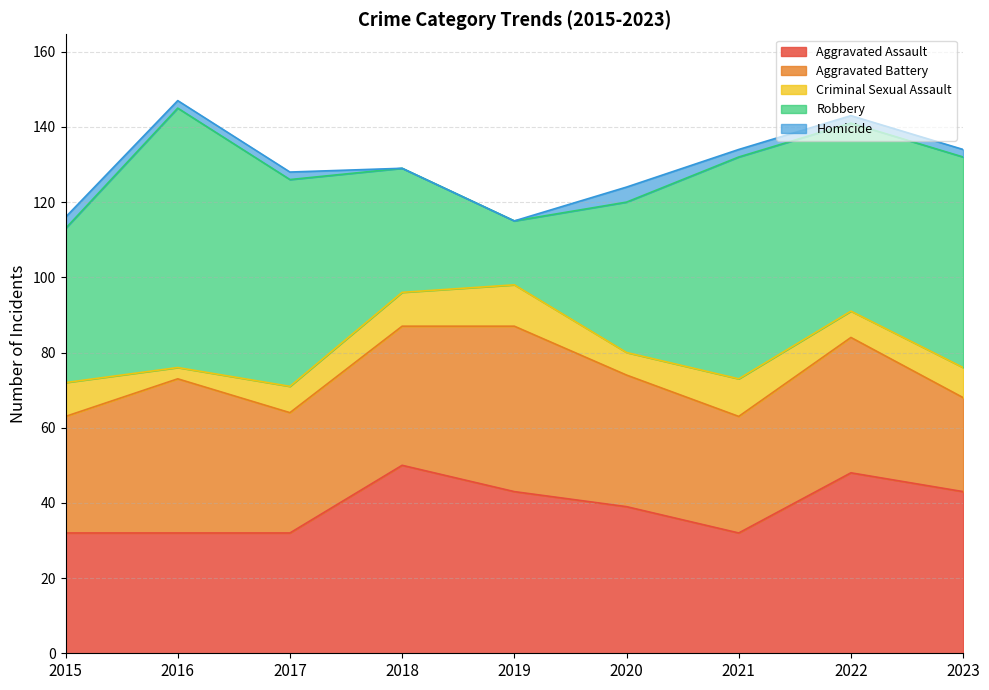

List the labels in order of Aggravated Assault value, smallest first.

2015, 2016, 2017, 2021, 2020, 2019, 2023, 2022, 2018